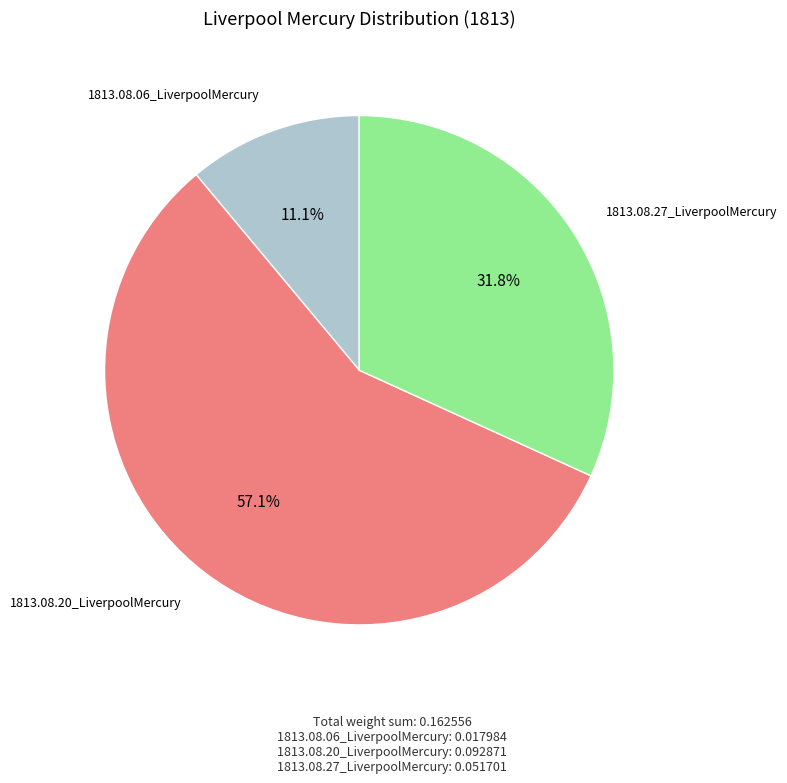

Which category has the smallest portion of the pie?

1813.08.06_LiverpoolMercury